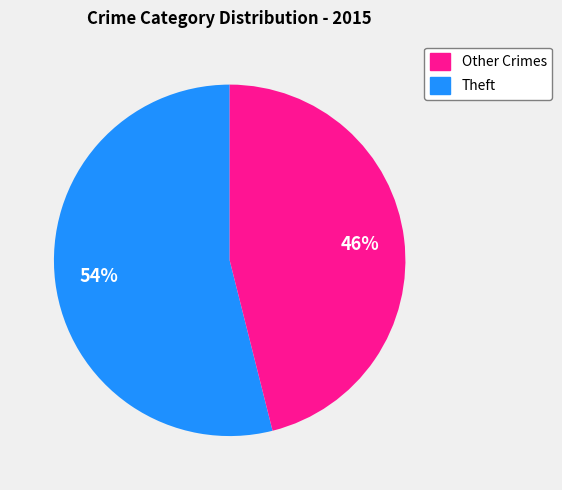

To the nearest percent, what is the average slice percentage?

50%